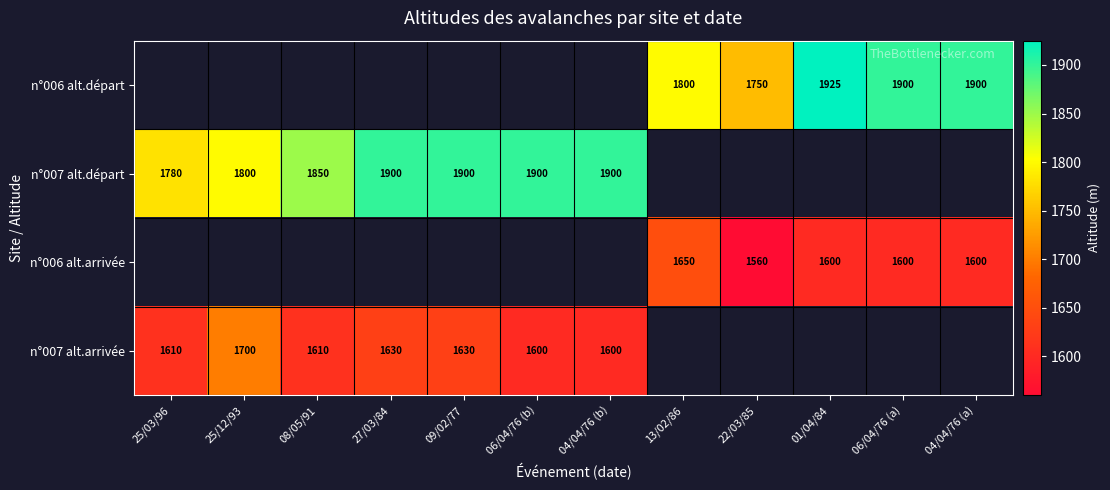

What is the difference between the n°006 alt.départ values at 04/04/76 (a) and 13/02/86?

100